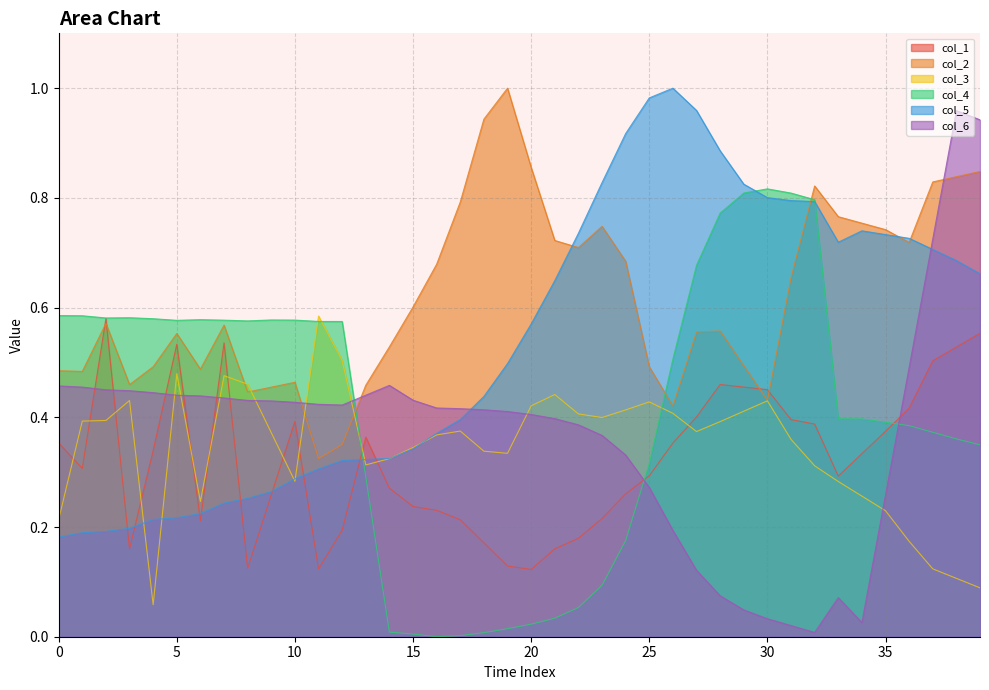

What is the value of the col_3 point at the 29th from the left?

0.4